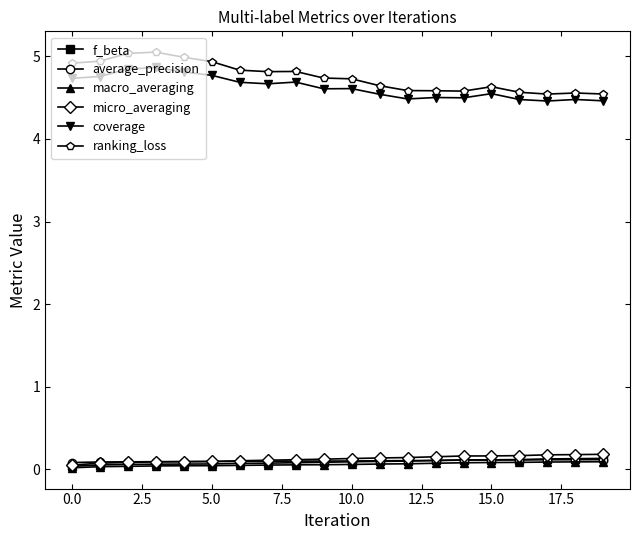

True or false: coverage and macro_averaging cross at least once.

False